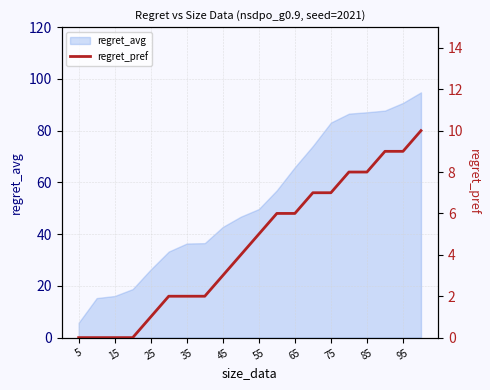

Is it true that regret_avg equals 26.3 at 25?

True